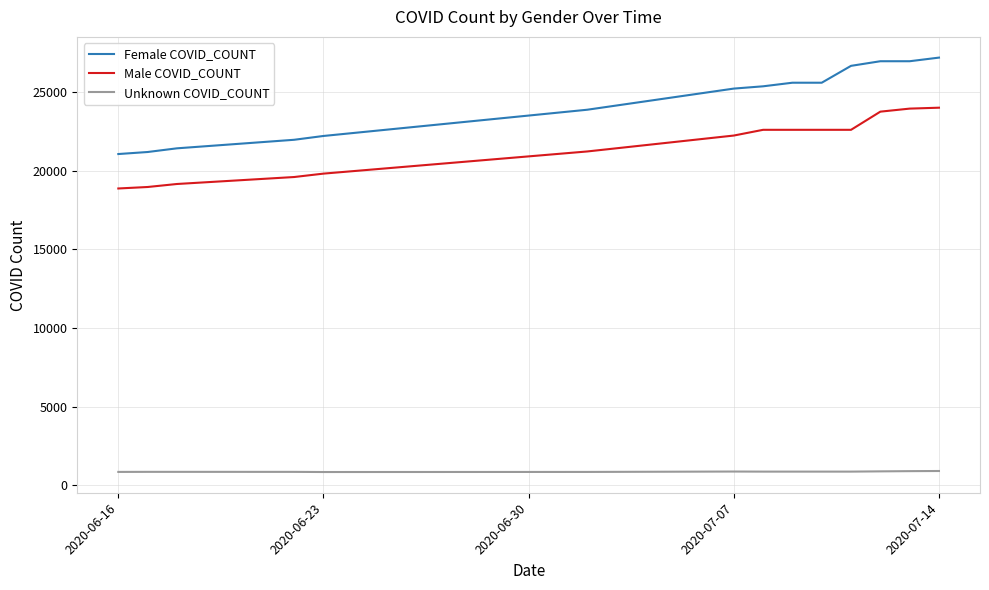

What is the maximum value for Unknown COVID_COUNT?

920